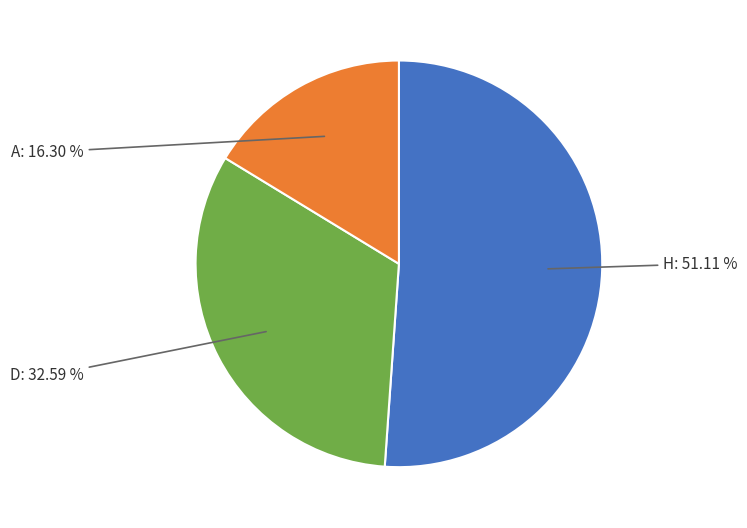

Approximately how many times larger is the value at D compared to H?

0.6